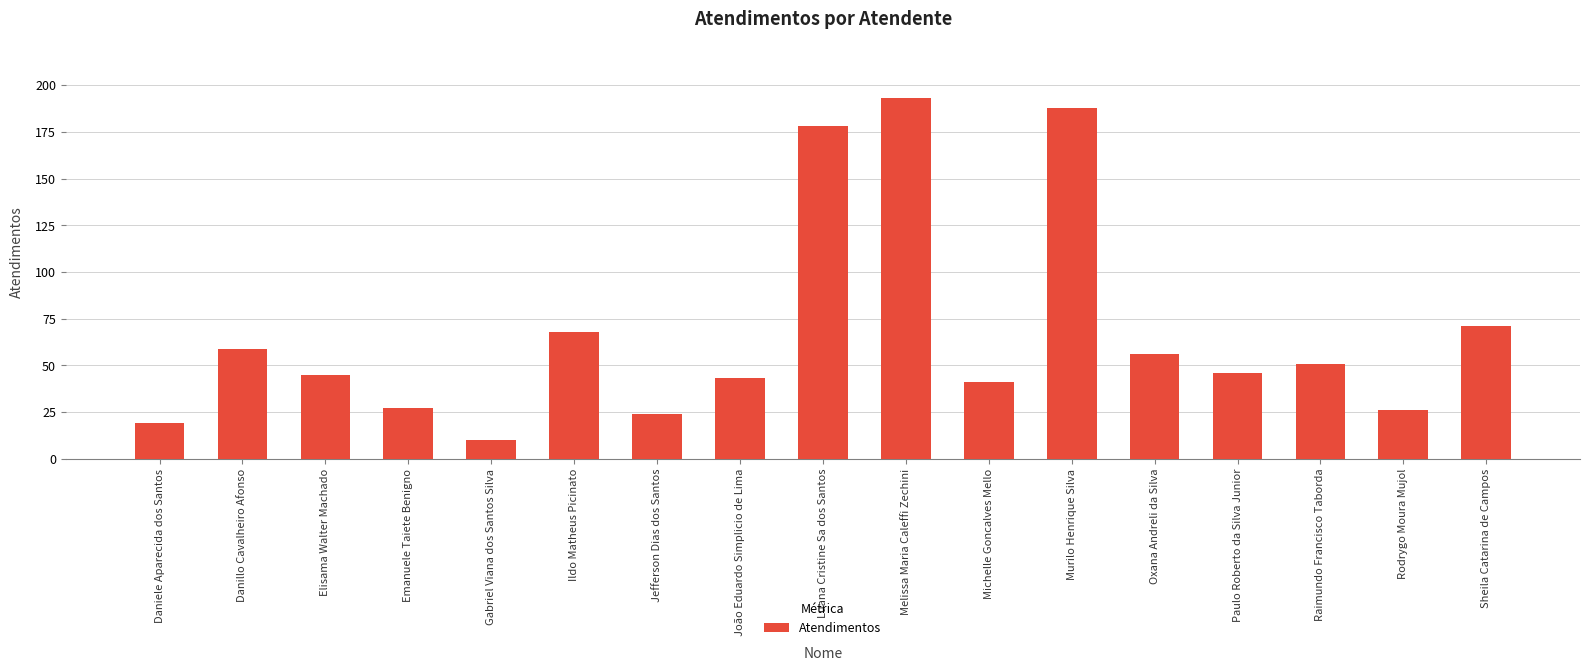

What is the difference between the maximum and minimum values?

183